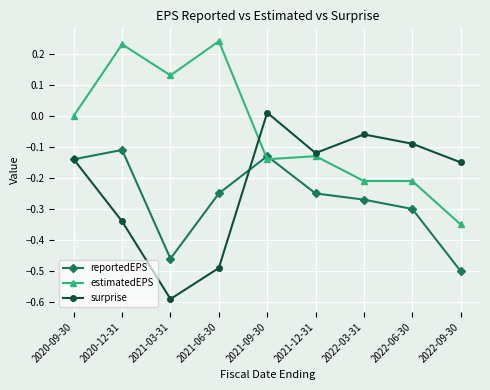

Which series changed the most between 2021-12-31 and 2022-09-30?

reportedEPS